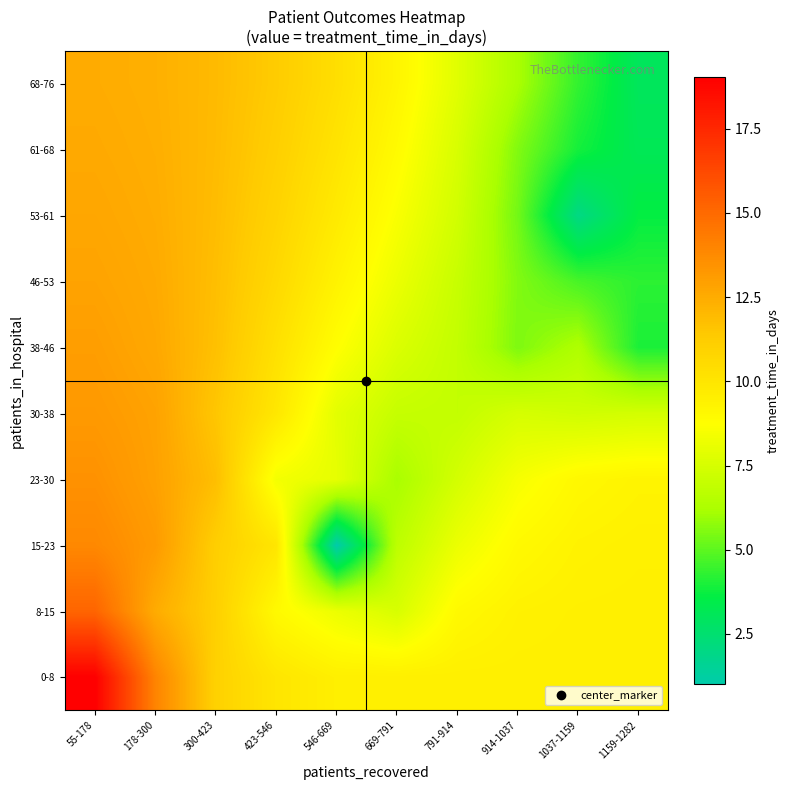

Between 300-423 and 423-546, which is larger?

300-423